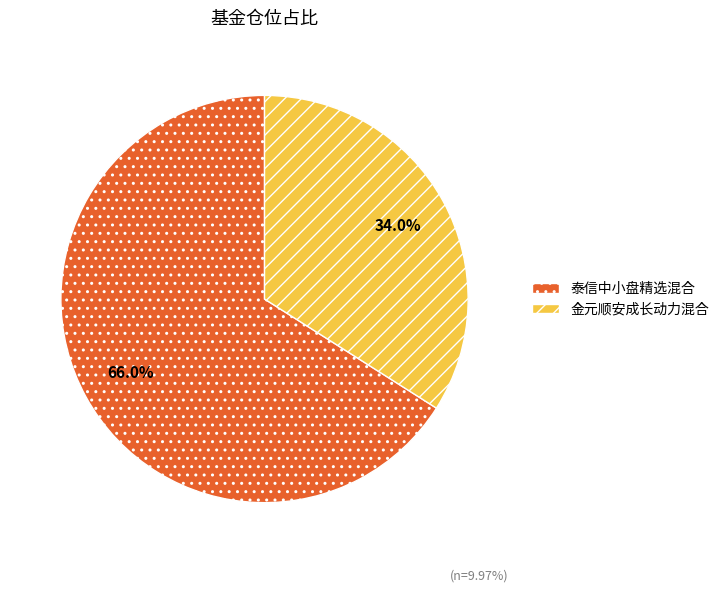

Combined, what portion of the pie is 泰信中小盘精选混合 and 金元顺安成长动力混合?

100.0%